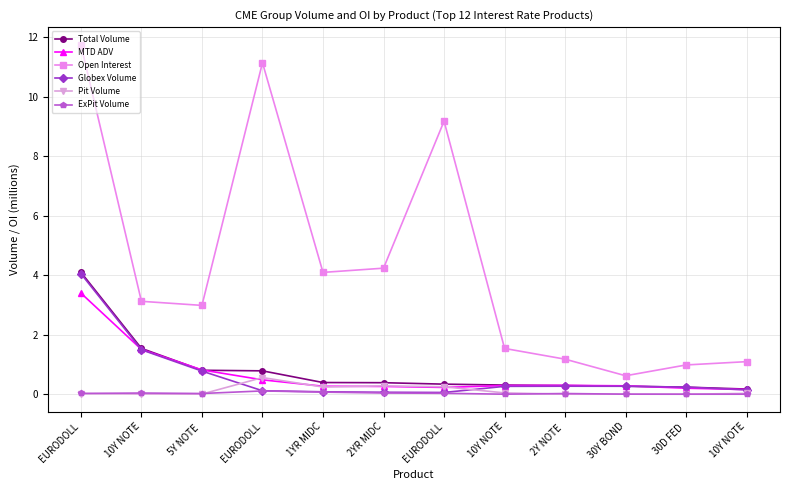

At 30D FED , list the series in order from smallest to largest.

Pit Volume, ExPit Volume, MTD ADV, Total Volume, Globex Volume, Open Interest